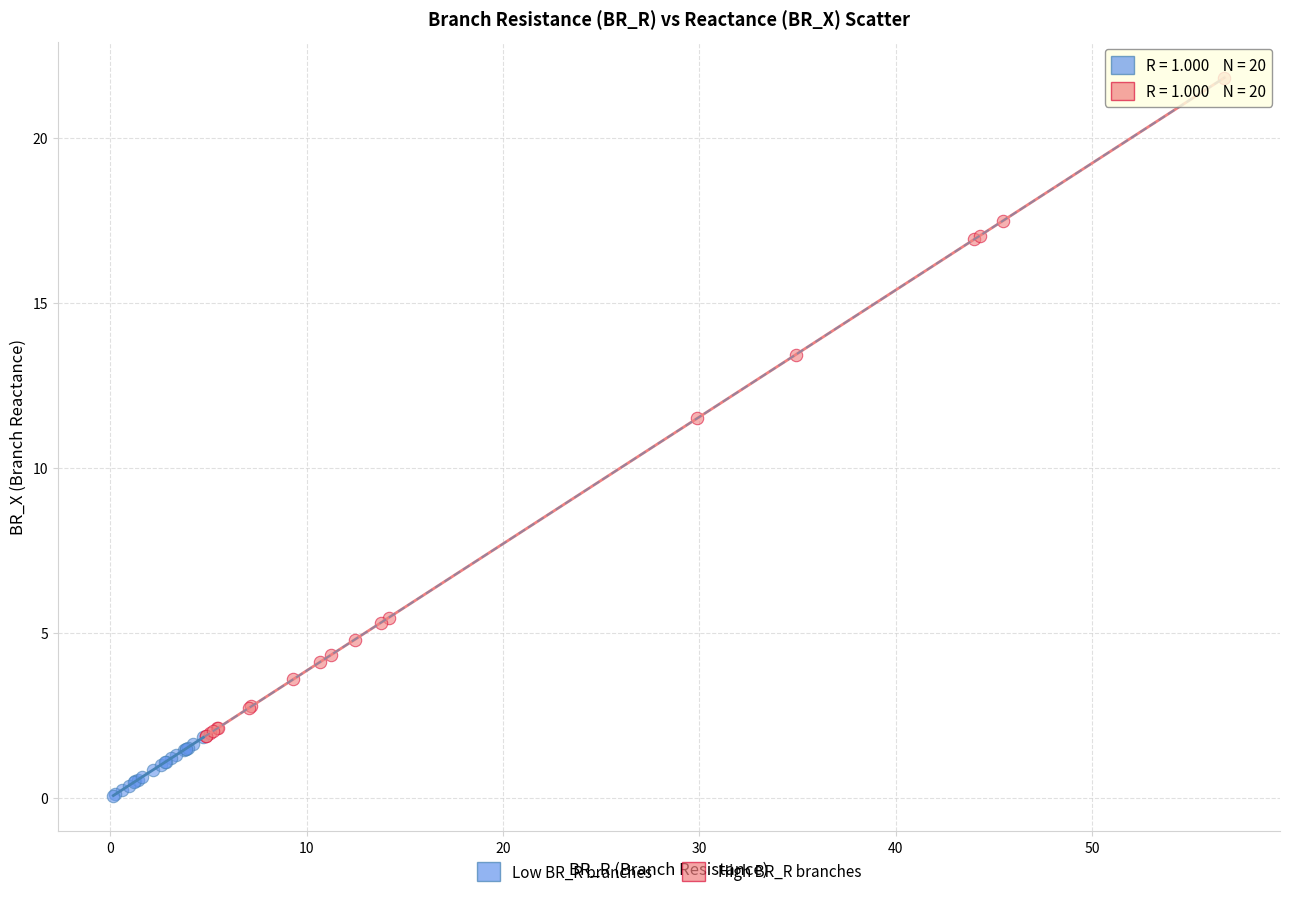

Which series reaches the minimum Y coordinate?

Low BR_R branches